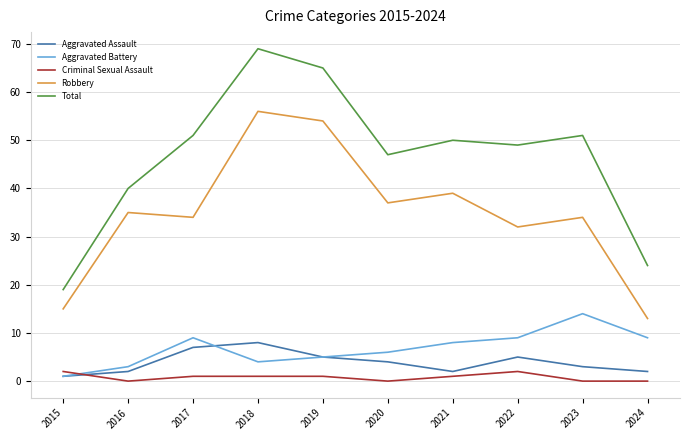

The value of Criminal Sexual Assault at 2016 is 0. True or false?

True